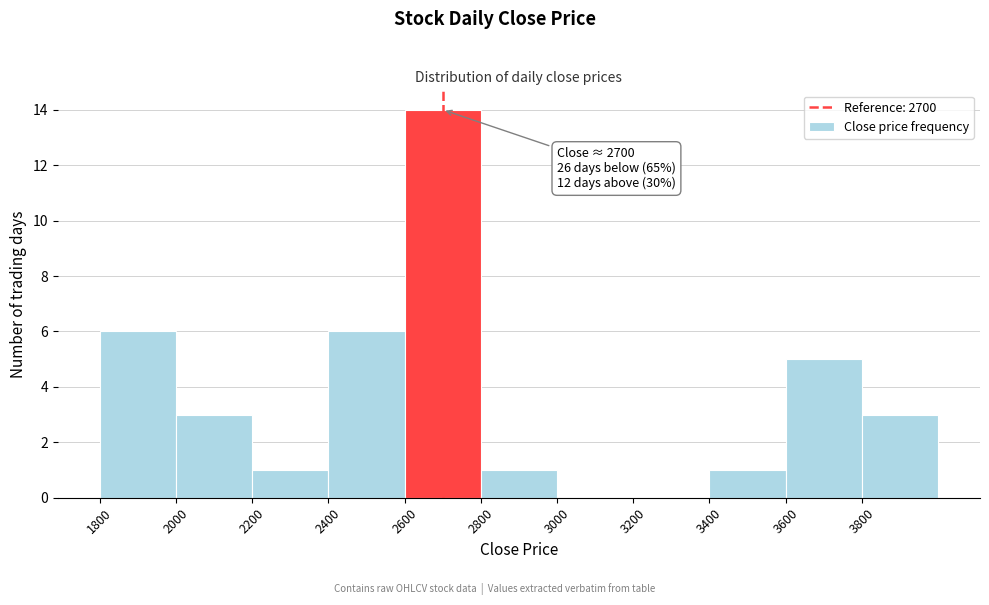

Over which range of the x-axis is the bar tallest?

2600 to 2800